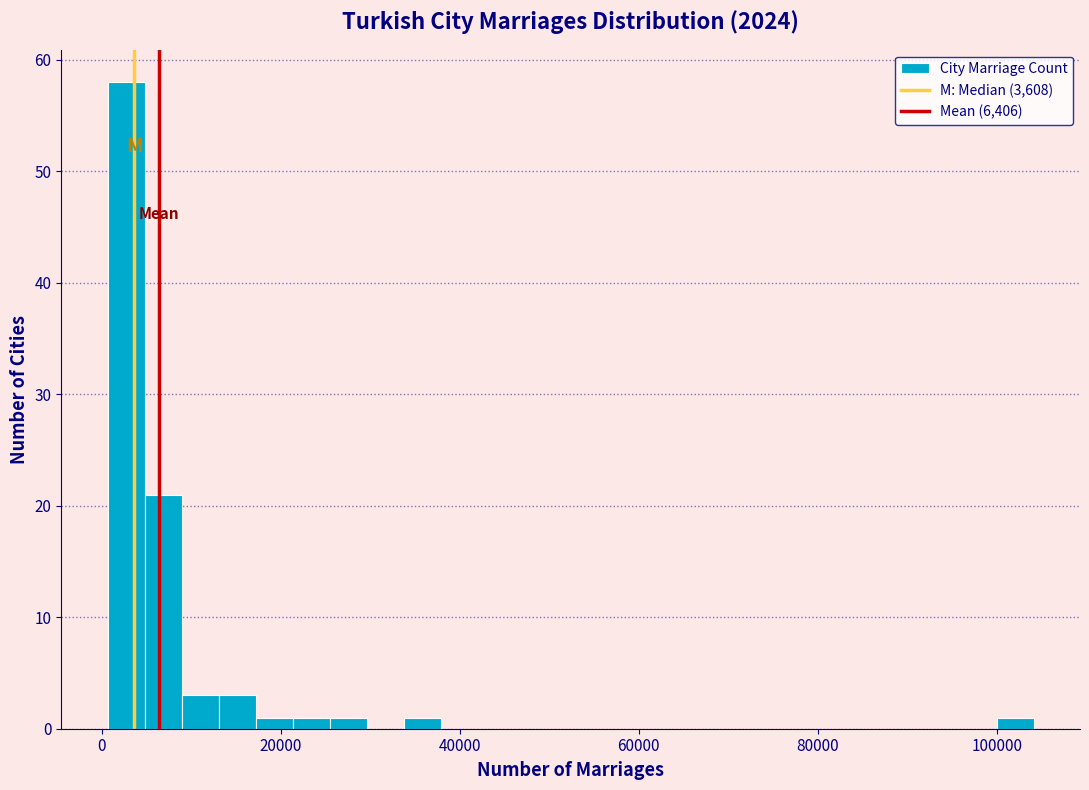

Read against the x-axis, roughly where is the centre of the tallest bar?

2000